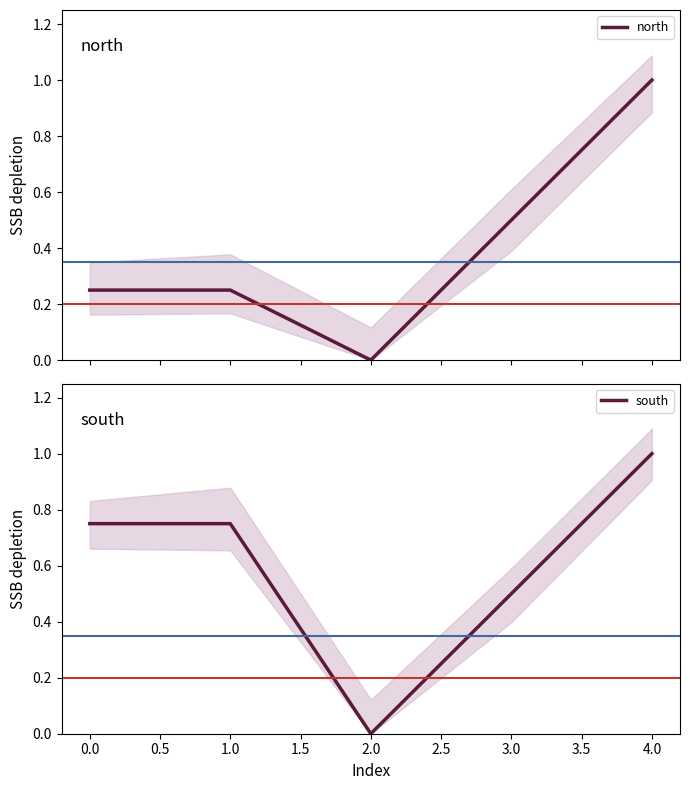

The south series shows 1.0 at 4.0. True or false?

True